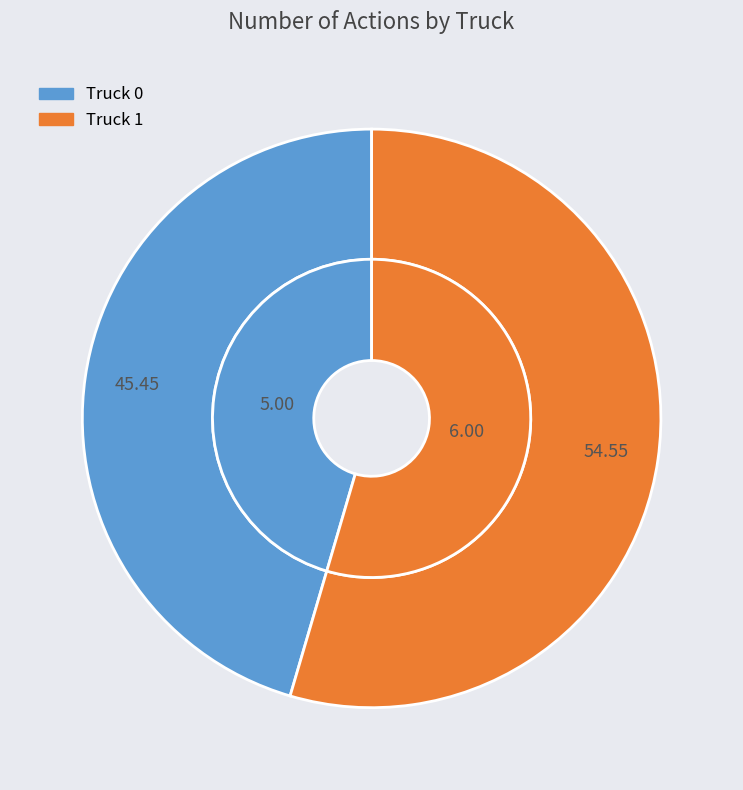

Which category has the smallest portion of the pie?

Truck 0